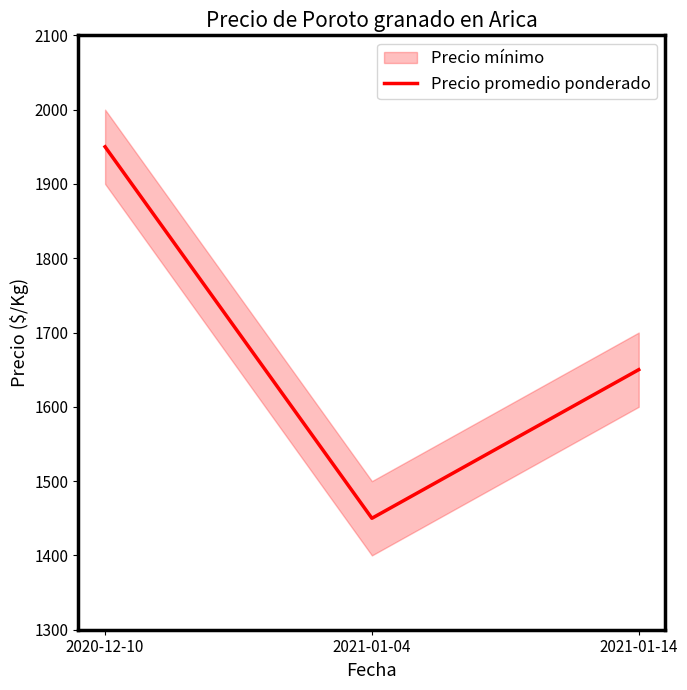

What is the ratio of the value at 2021-01-14 to the value at 2021-01-04?

1.1